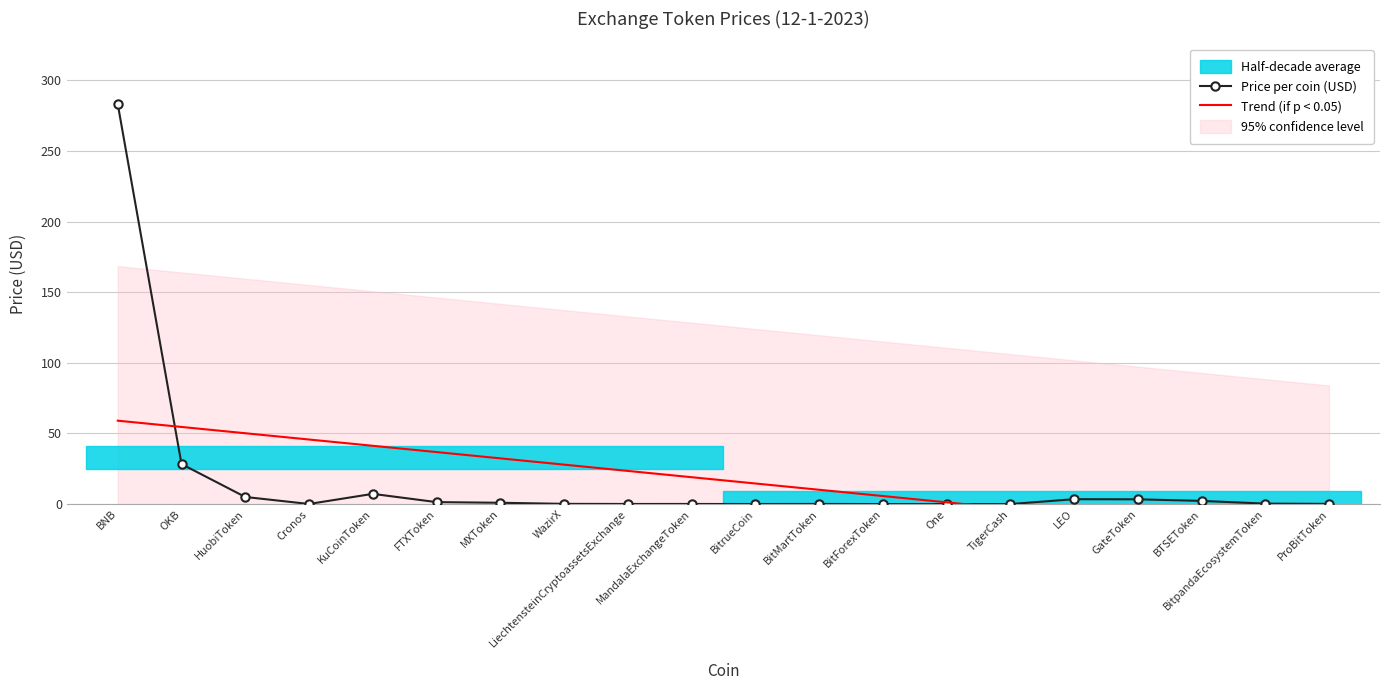

True or false: Price per coin (USD) has more than 1 interior local peaks.

True